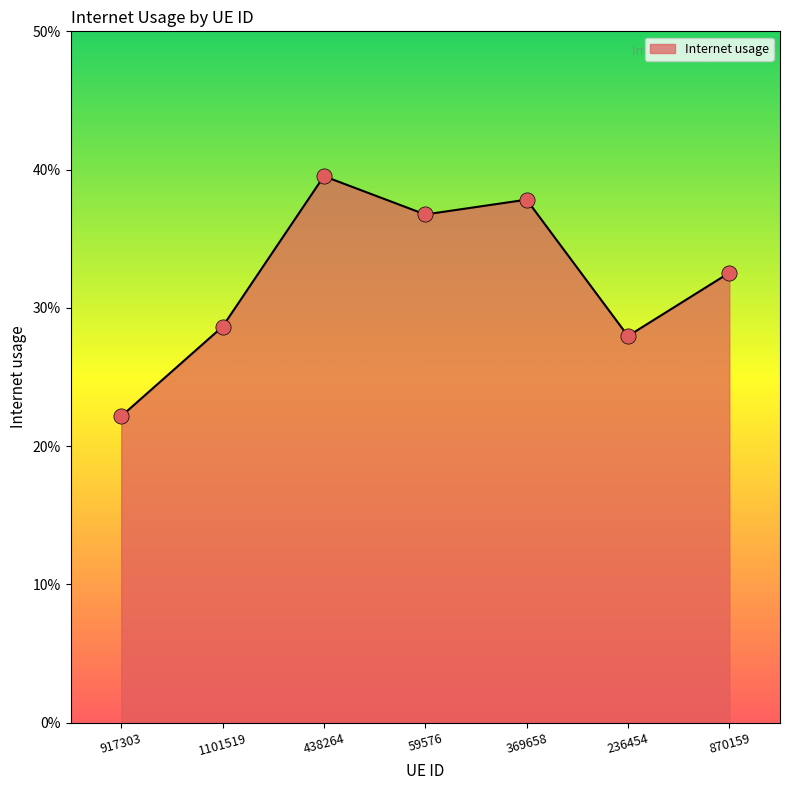

Between 438264 and 236454, which is larger?

438264